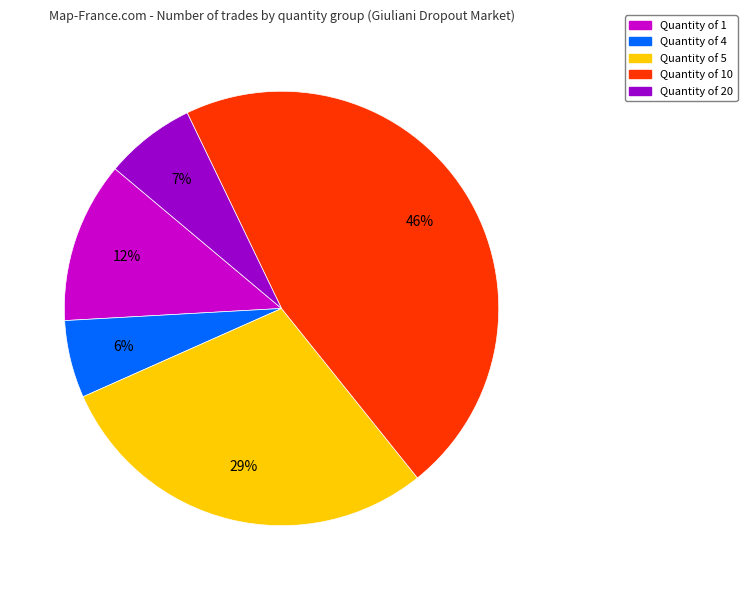

Do Quantity of 5 and Quantity of 10 together represent more than half of the pie?

Yes